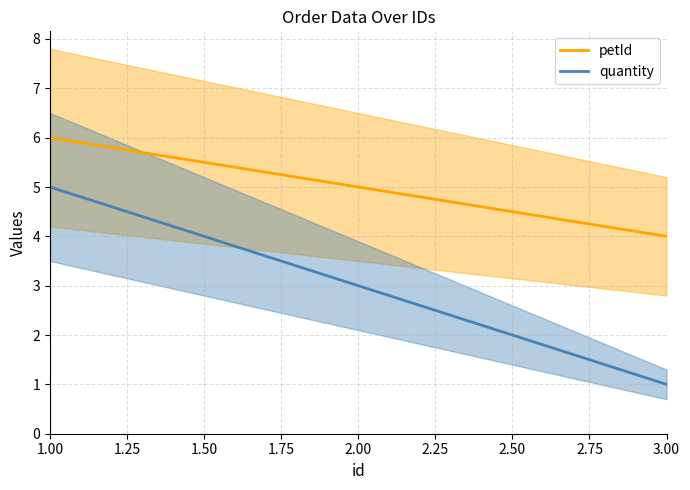

What is the difference between the maximum and second lowest values in the quantity series?

2